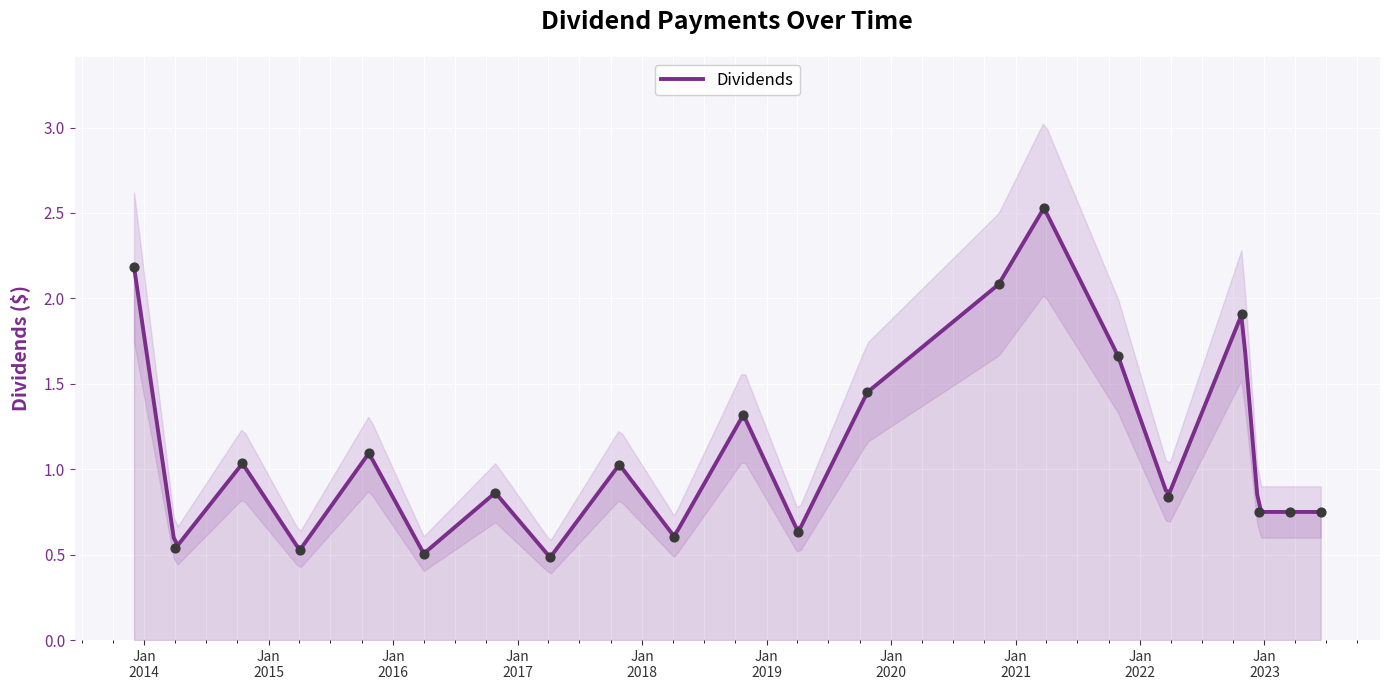

Approximately how many times larger is the value at 2022-12-15 compared to 2020-11-12?

0.4